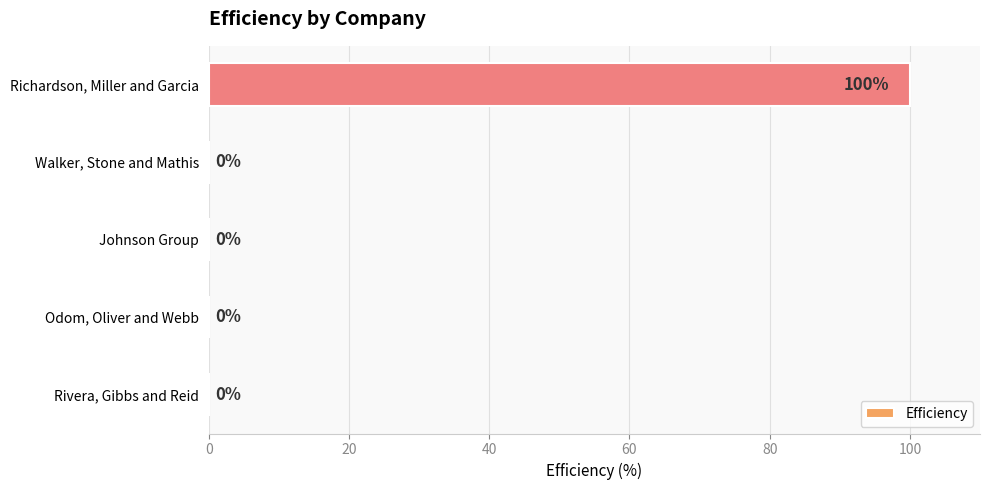

The value at Walker, Stone and Mathis is -58. True or false?

False